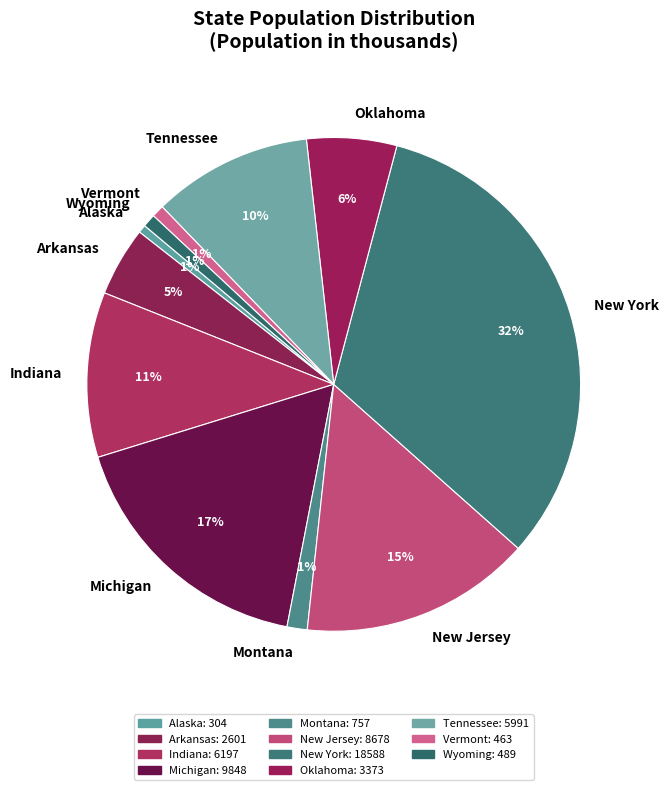

The Oklahoma slice represents 6% of the pie. True or false?

True